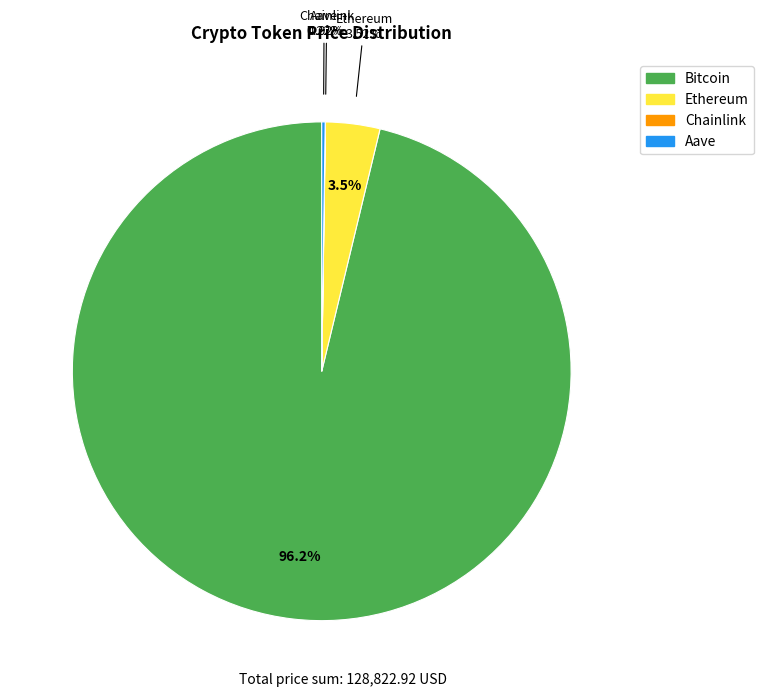

Which category accounts for the majority?

Bitcoin